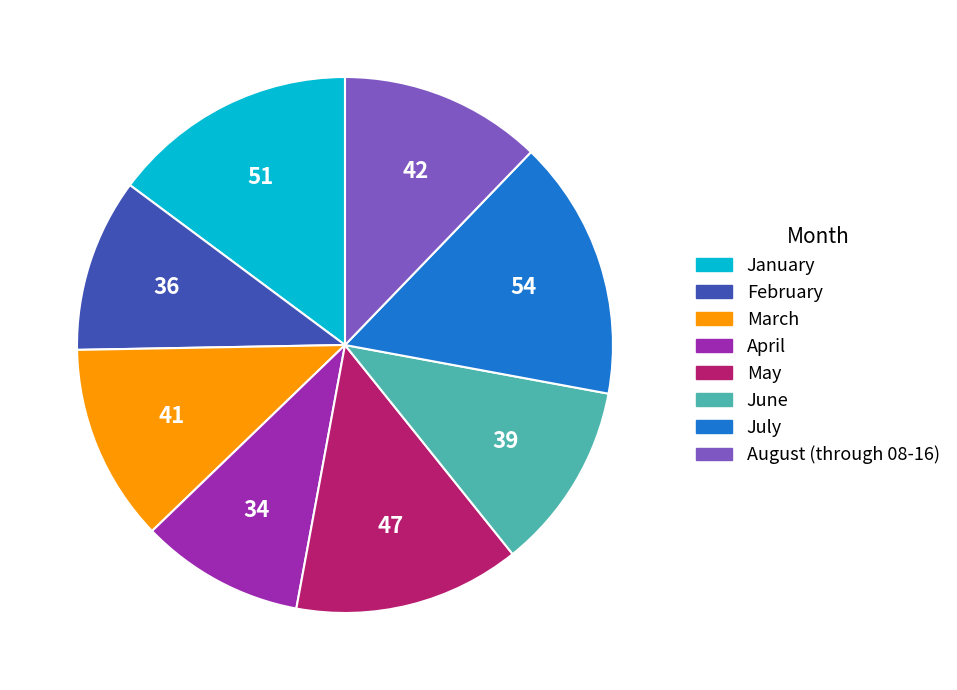

Which has a higher value, August (through 08-16) or July?

July